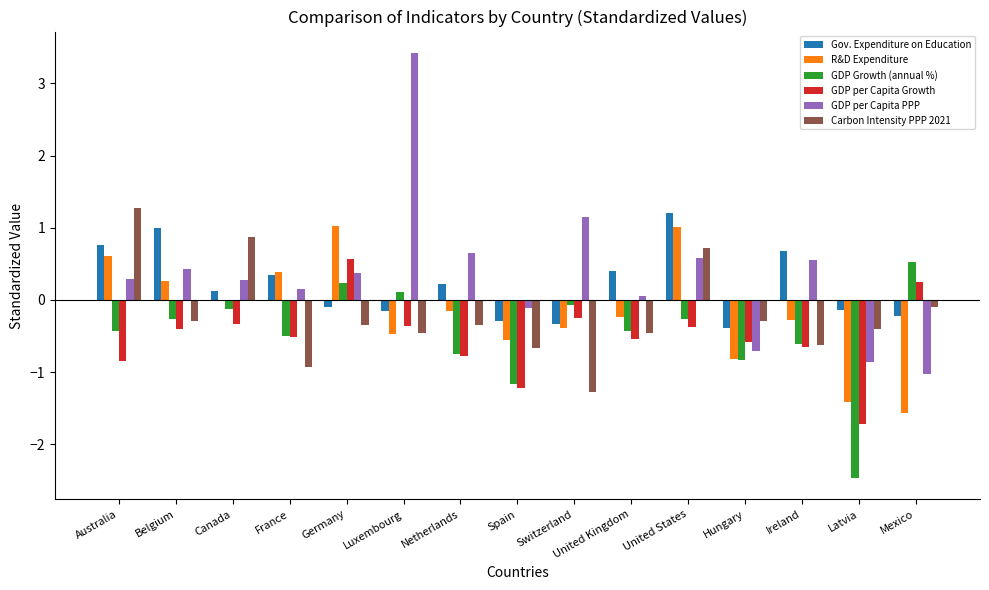

At which label does Gov. Expenditure on Education reach its peak?

United States